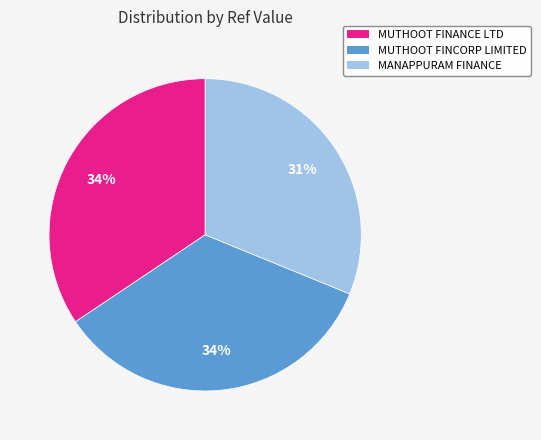

Is there any slice that represents more than half of the pie?

No